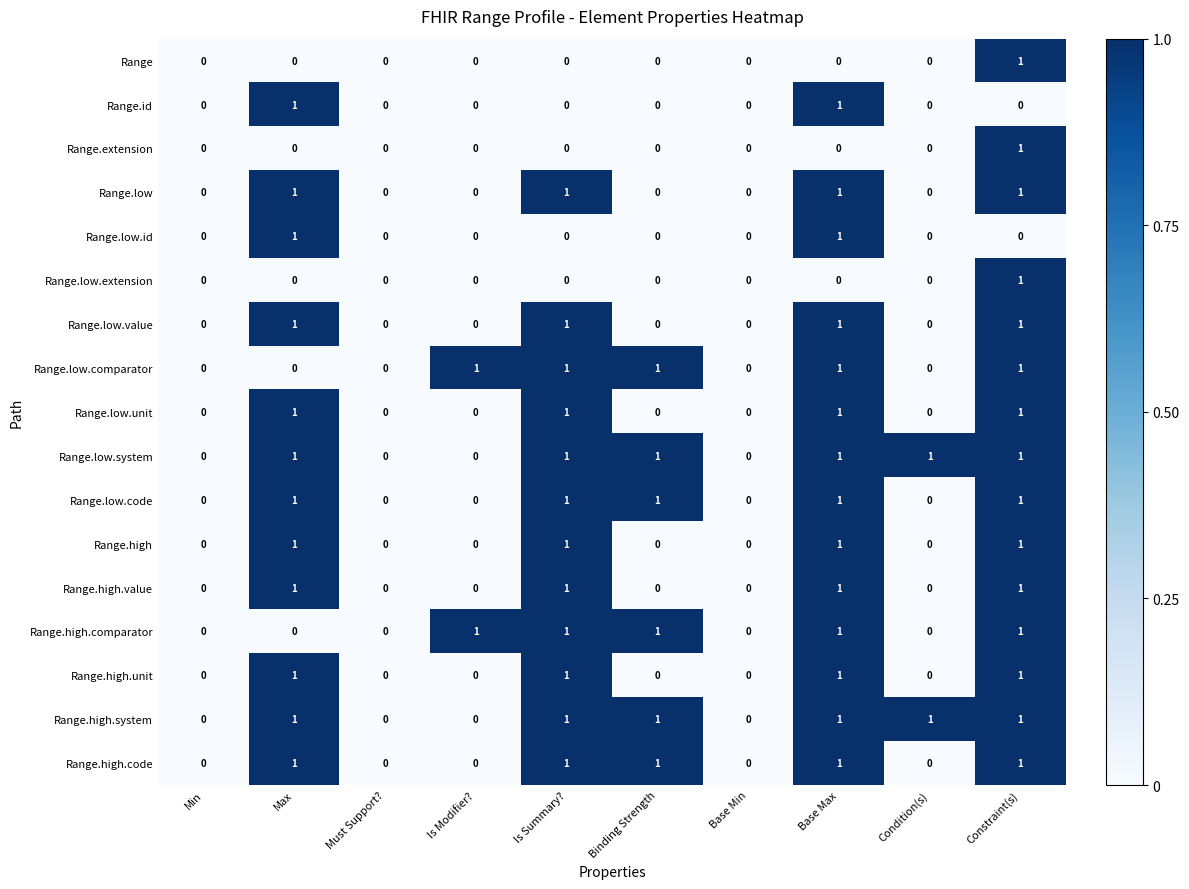

The value of Range.low.comparator at Binding Strength is 1. True or false?

True